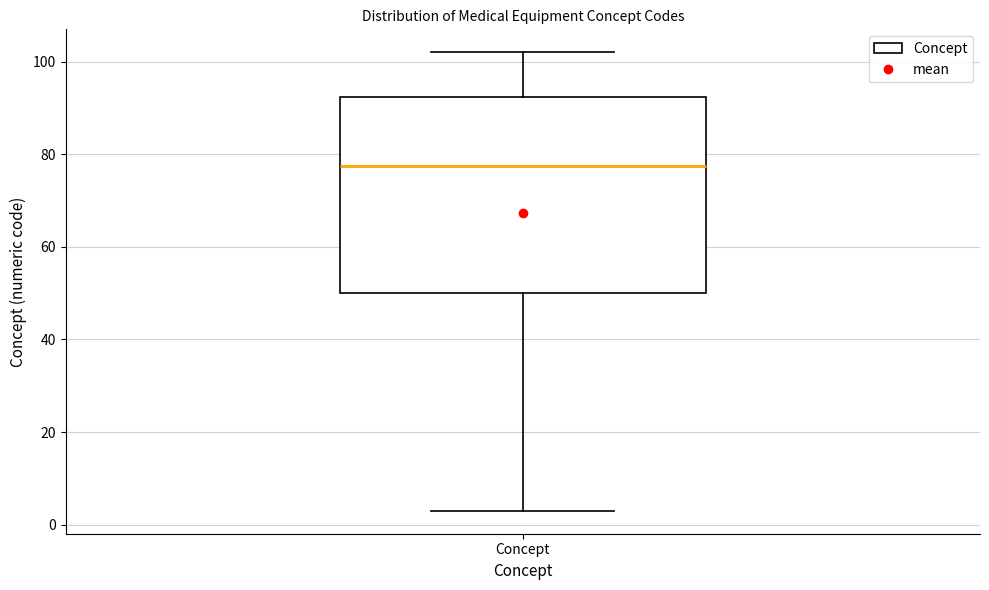

Where is the upper edge of the box for Concept on the y-axis? The values are not printed on the chart, so give them approximately, as read against the axis.

92